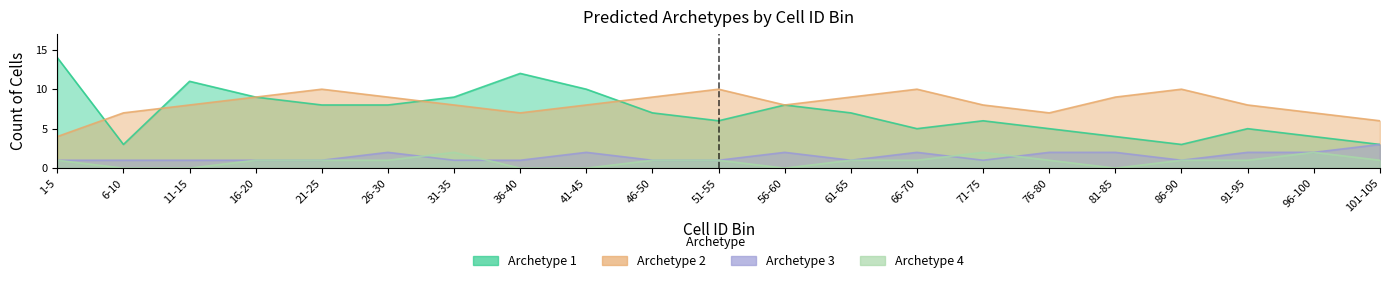

True or false: Archetype 2 and Archetype 3 cross at least once.

False